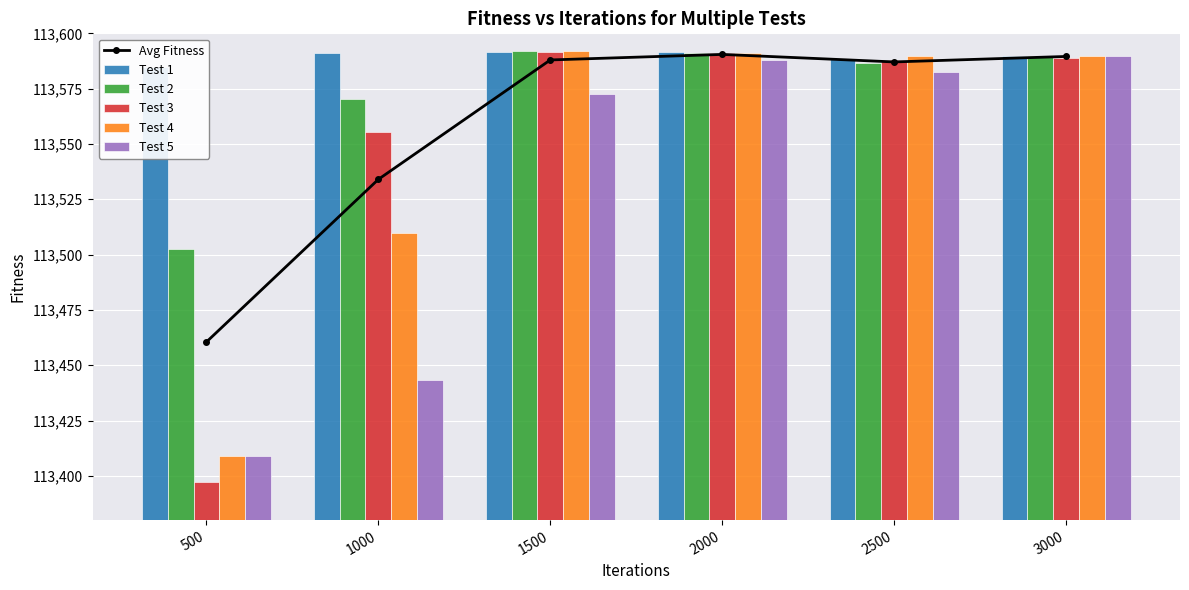

Reading left to right, list all the values displayed in this chart.

Avg Fitness: 500=113460.5	1000=113534.0	1500=113588.0	2000=113590.5	2500=113587.1	3000=113589.5
Test 1: 500=113584.6	1000=113590.9	1500=113591.6	2000=113591.4	2500=113588.4	3000=113589.7
Test 2: 500=113502.7	1000=113570.3	1500=113592.1	2000=113591.2	2500=113586.6	3000=113589.6
Test 3: 500=113397.4	1000=113555.6	1500=113591.7	2000=113591.1	2500=113587.9	3000=113588.8
Test 4: 500=113408.9	1000=113509.8	1500=113591.8	2000=113590.9	2500=113589.9	3000=113589.9
Test 5: 500=113408.9	1000=113443.5	1500=113572.7	2000=113587.8	2500=113582.6	3000=113589.7